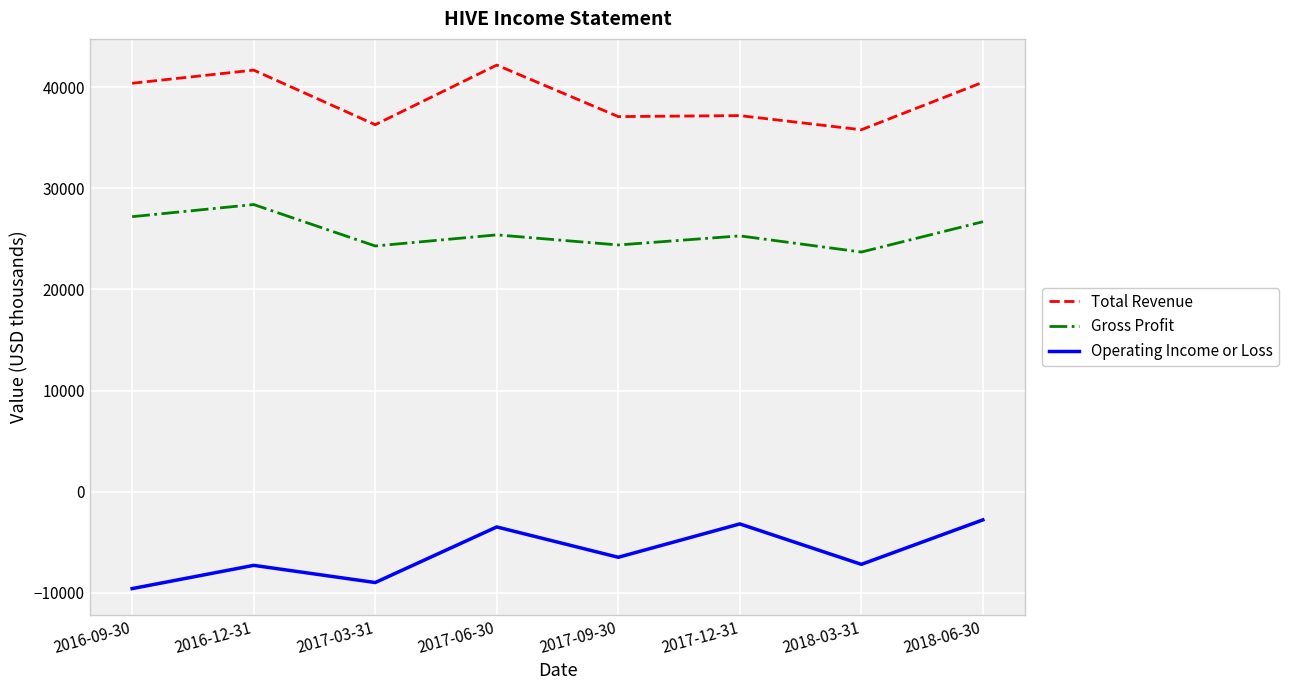

List the series in order of their overall mean, highest first.

Total Revenue, Gross Profit, Operating Income or Loss